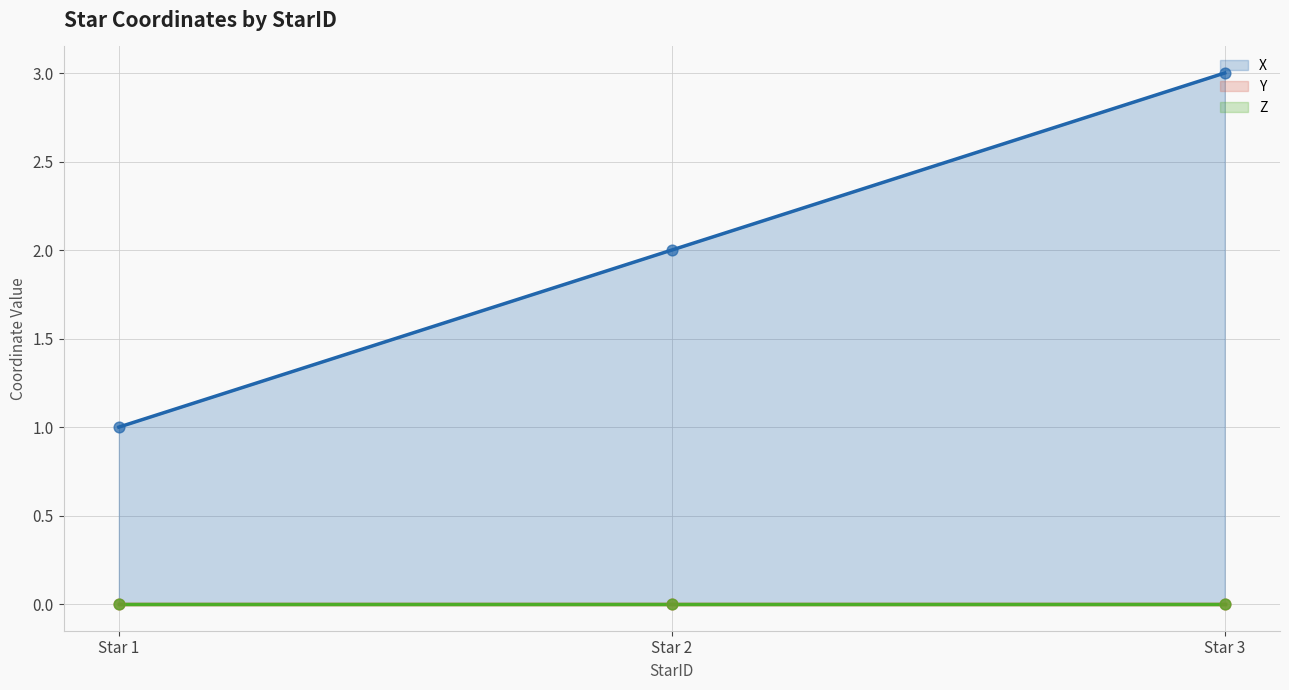

At which category is the sum across all series the highest?

3